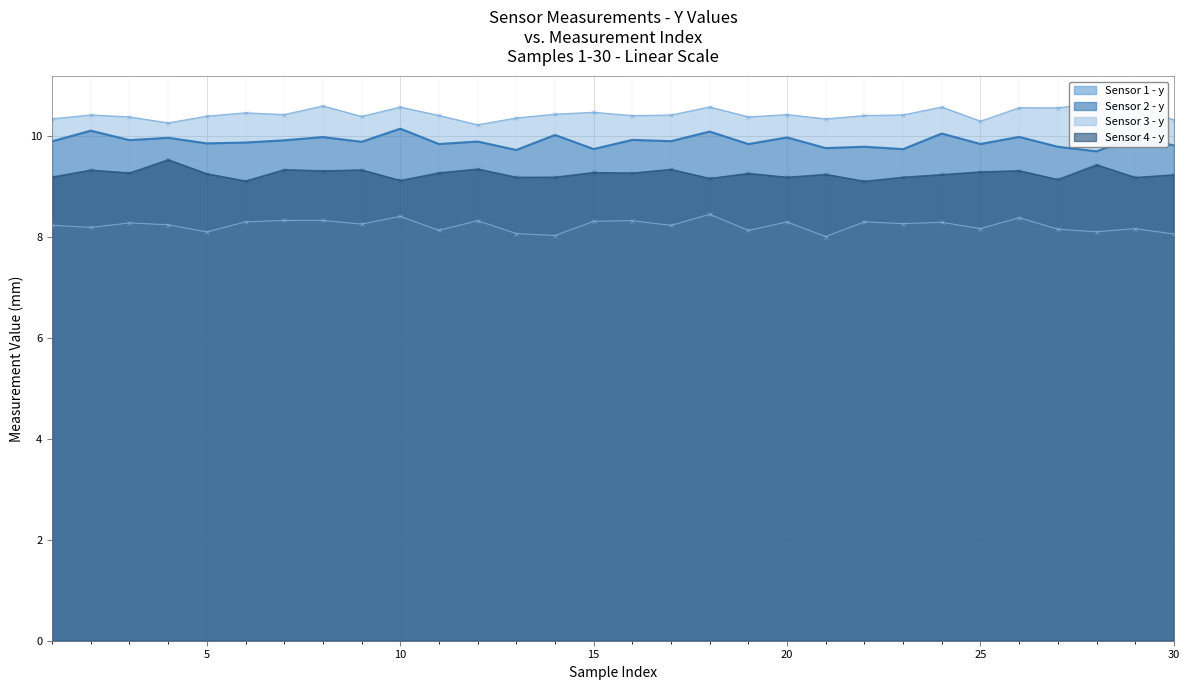

At 10, list the series in order from smallest to largest.

Sensor 3 - y (line), Sensor 4 - y (line), Sensor 2 - y (line), Sensor 1 - y (line)